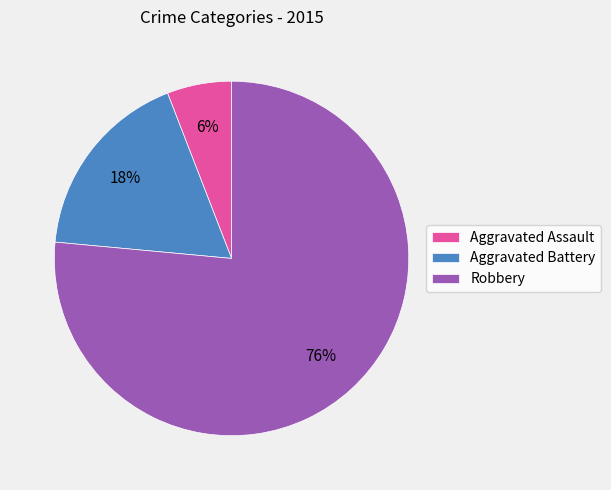

Does any single category account for the majority?

Yes